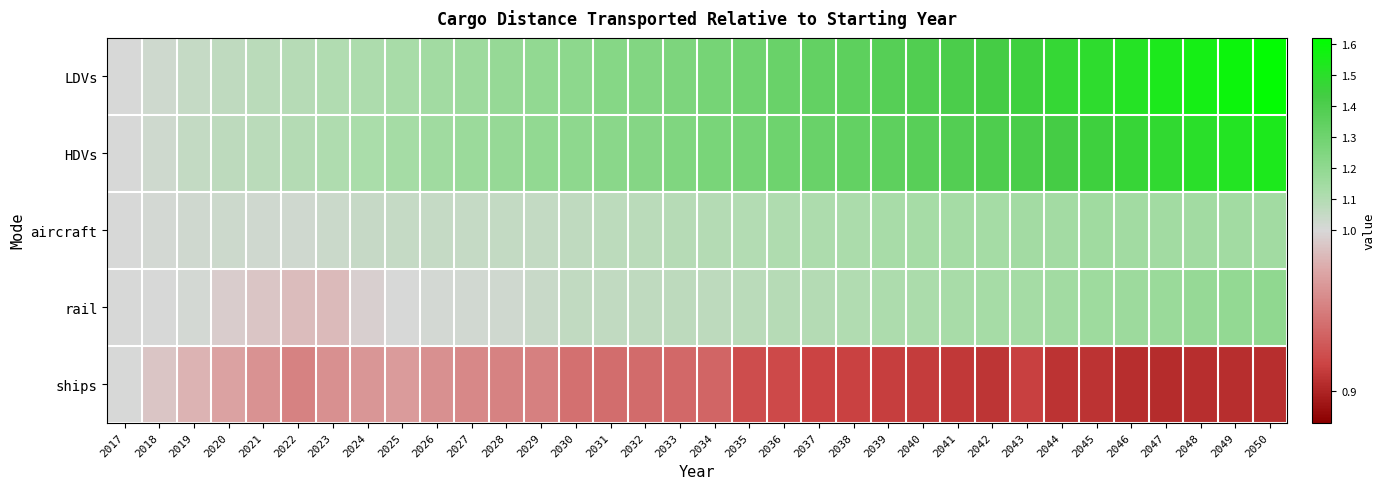

Which series has the largest total across all categories?

LDVs